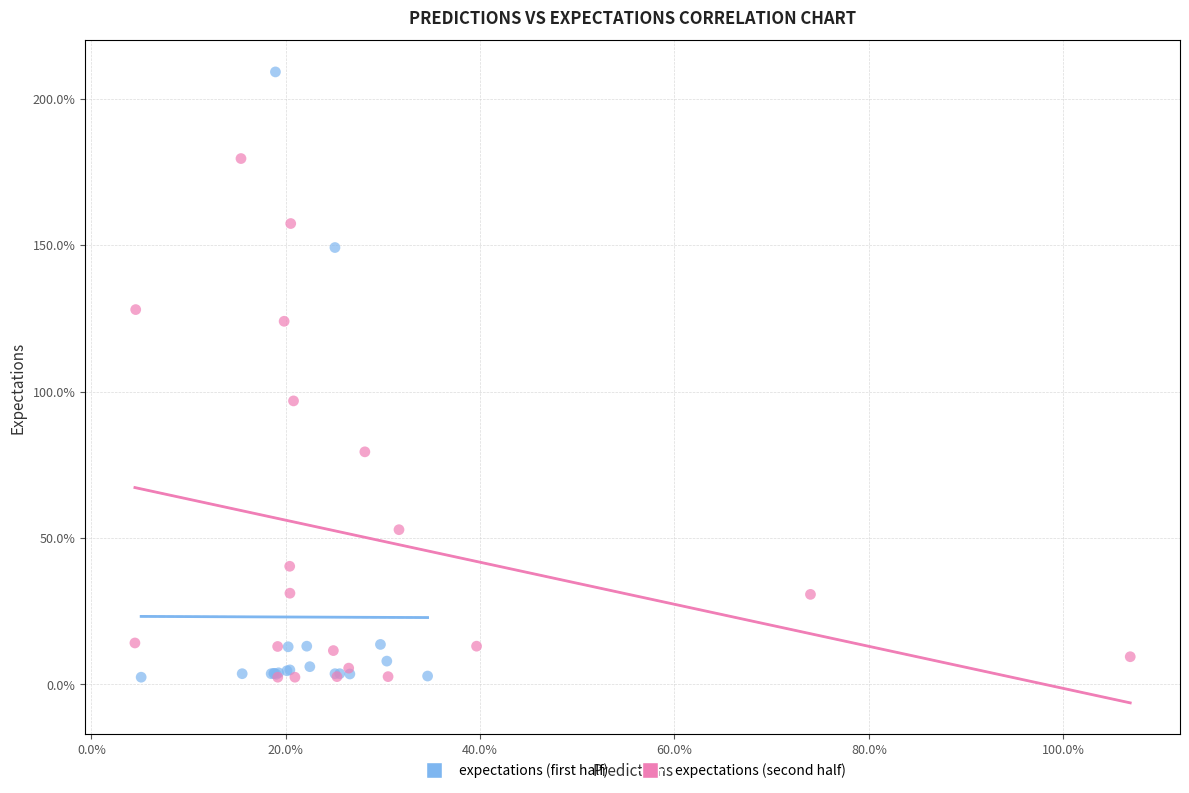

What are all the series names shown in the legend?

expectations (first half), expectations (second half)